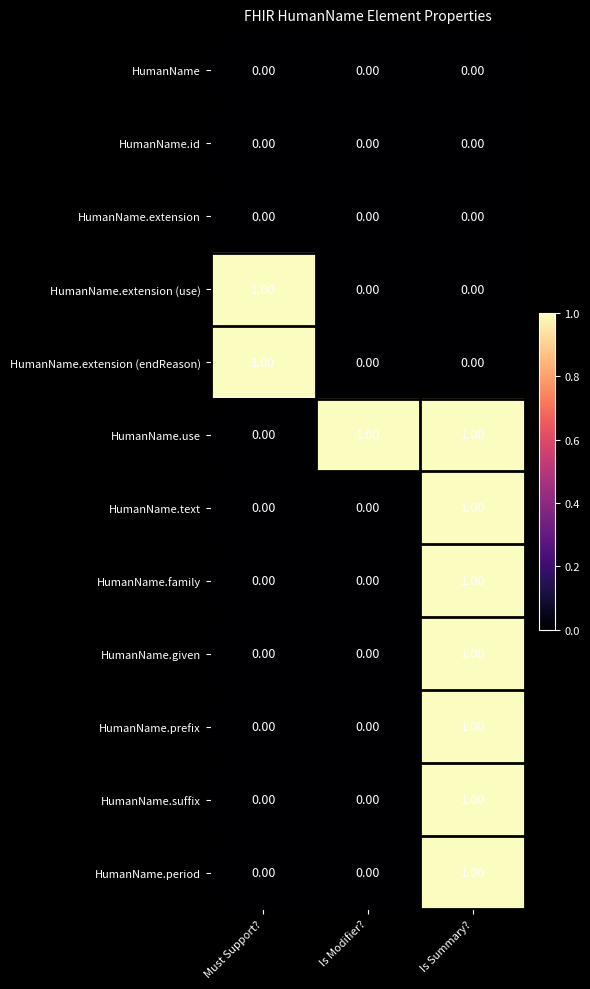

Which category has the lowest value in the HumanName.use series?

Must Support?